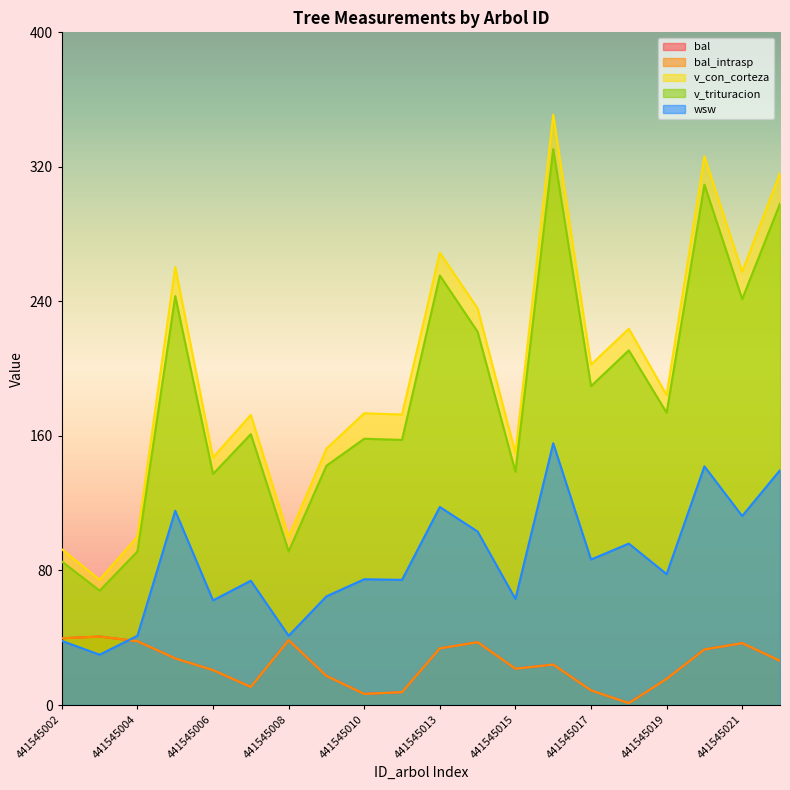

Between 441545004 and 441545017, which series saw the biggest shift?

v_con_corteza